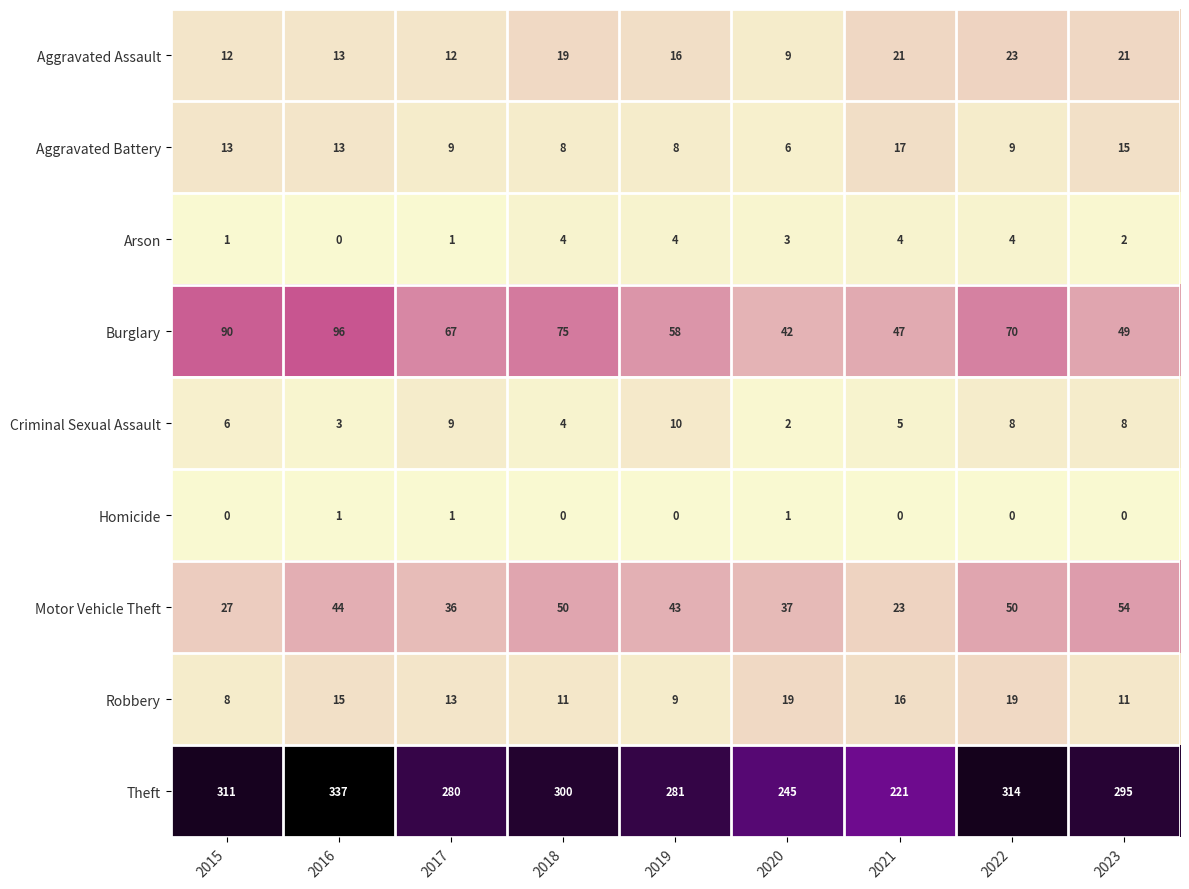

The value of Robbery at 2017 is 13. True or false?

True